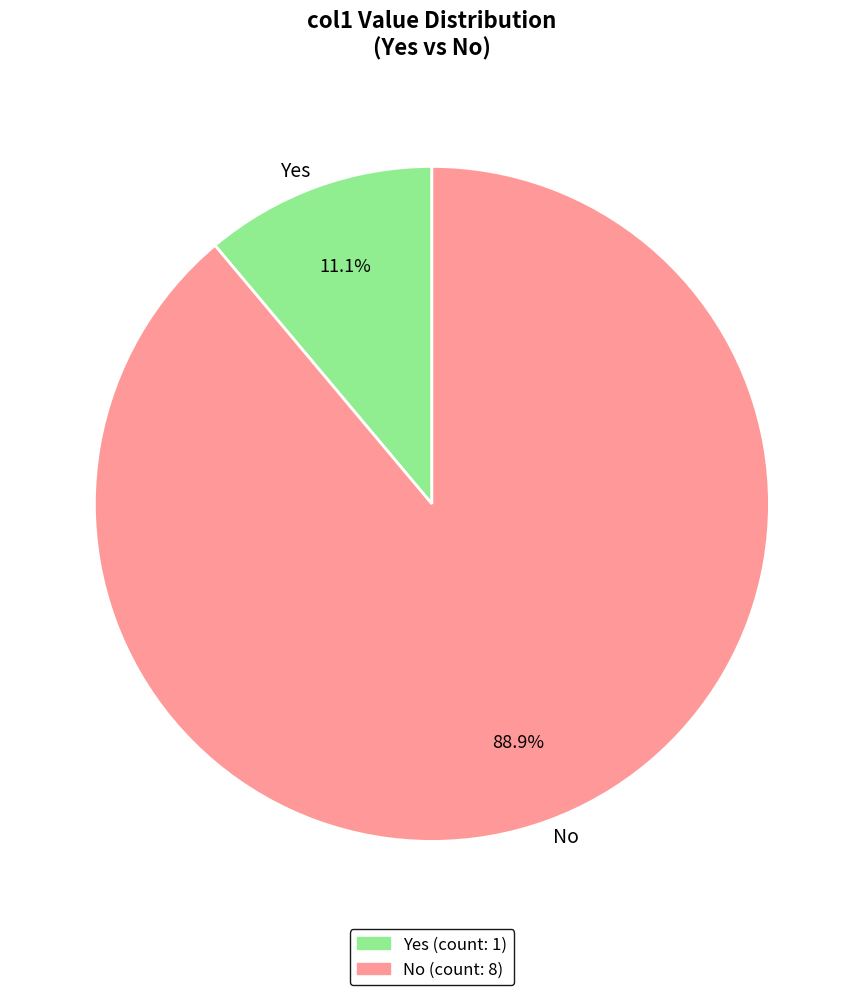

What percentage is the Yes slice, to the nearest percent?

11%